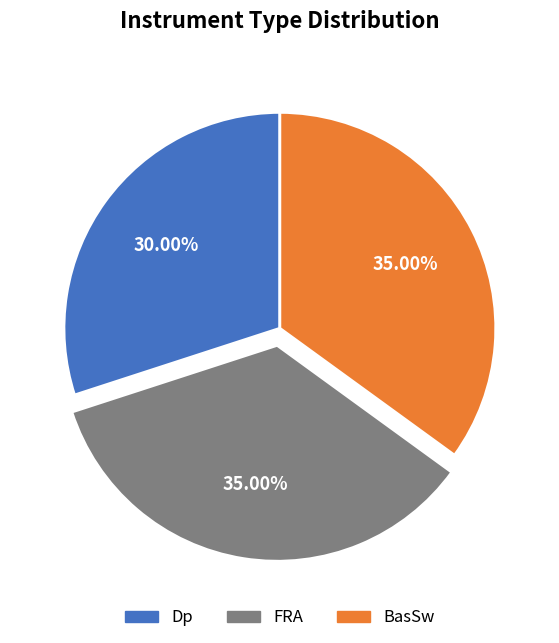

Is there any slice that represents more than half of the pie?

No